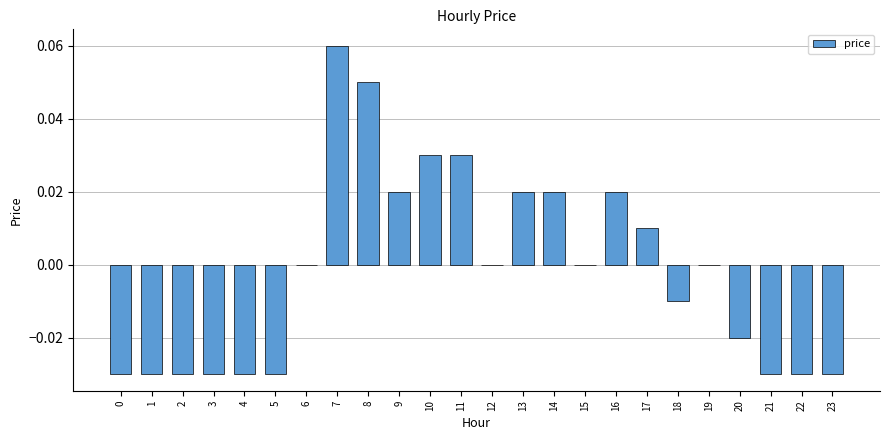

True or false: the data shows 0.0 at 14.

True